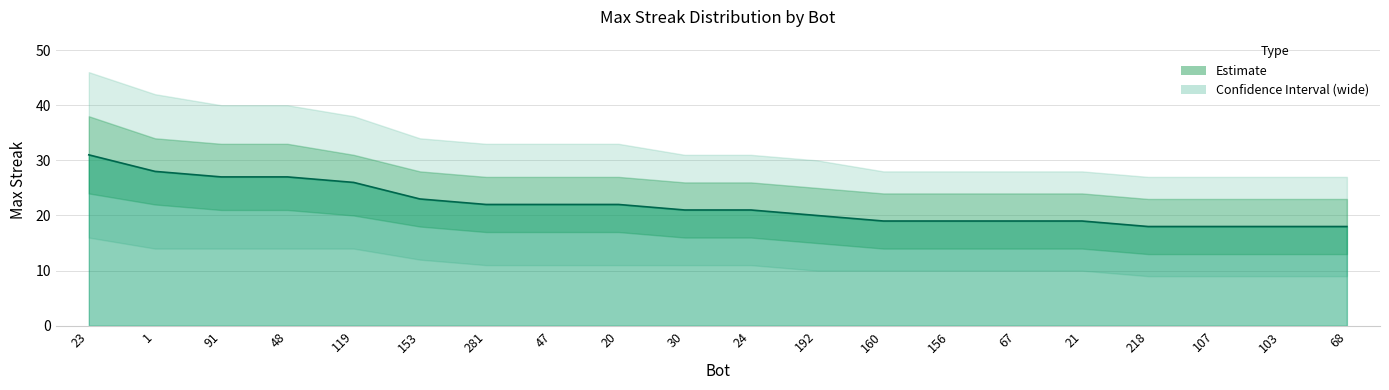

Reading left to right, transcribe all the data shown in this chart.

23=31	1=28	91=27	48=27	119=26	153=23	281=22	47=22	20=22	30=21	24=21	192=20	160=19	156=19	67=19	21=19	218=18	107=18	103=18	68=18